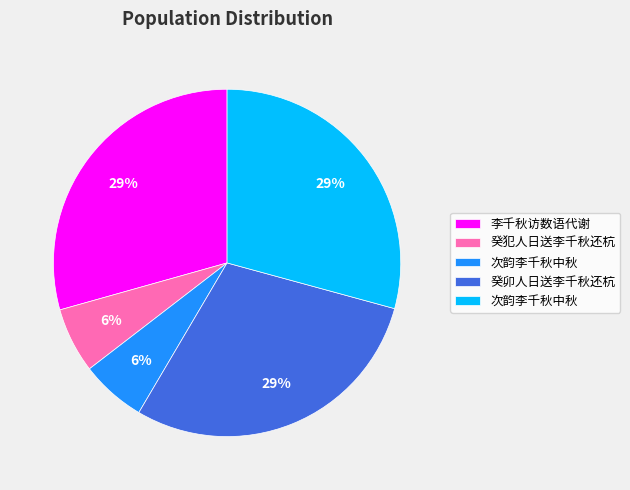

Is there any slice that represents more than half of the pie?

No